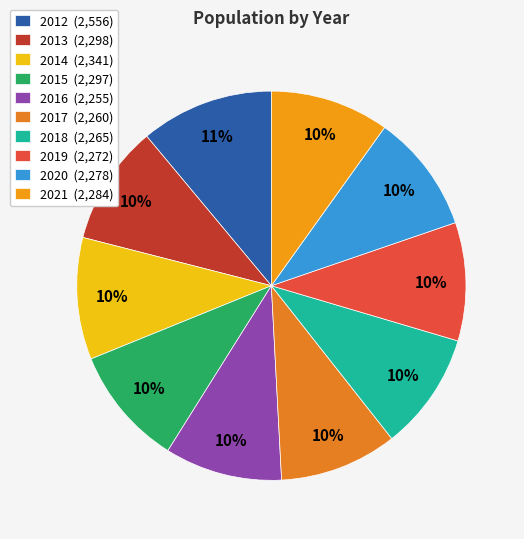

How many segments does this pie chart have?

10